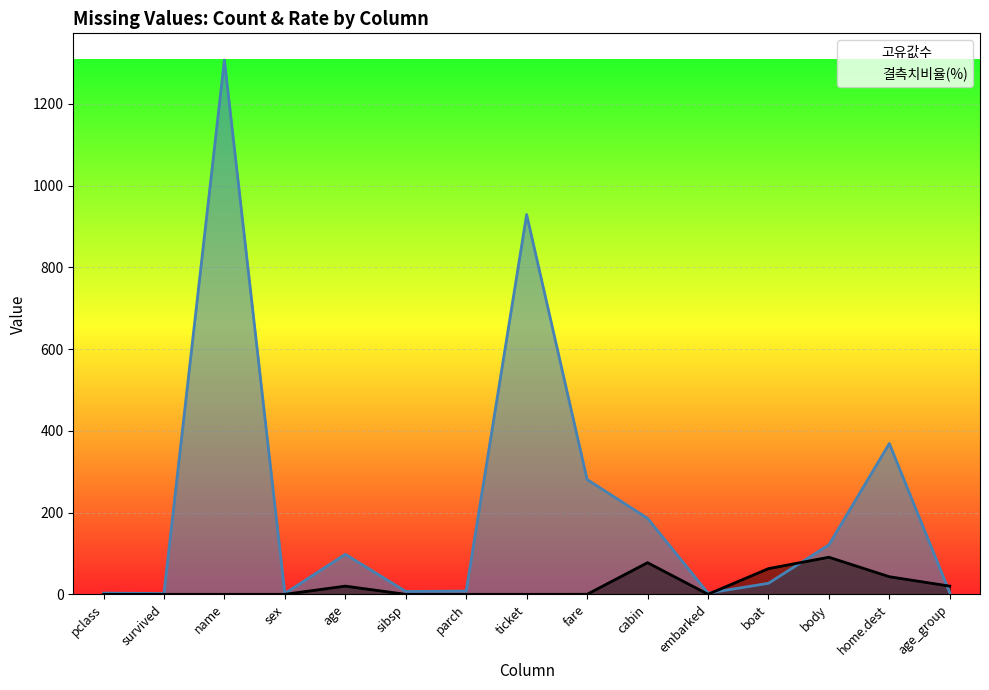

Which series changed the most between age and sibsp?

고유값수